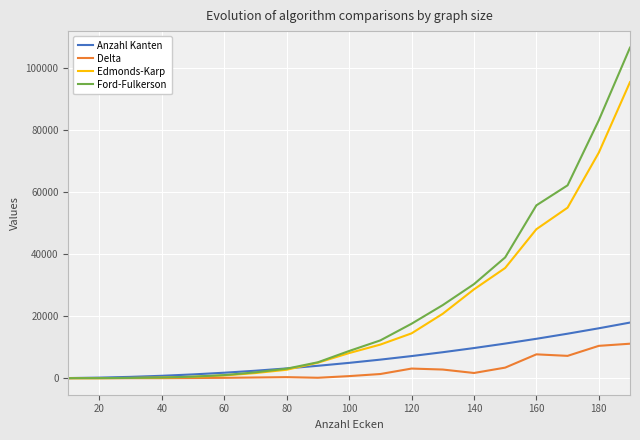

Which series has the widest spread of values?

Ford-Fulkerson